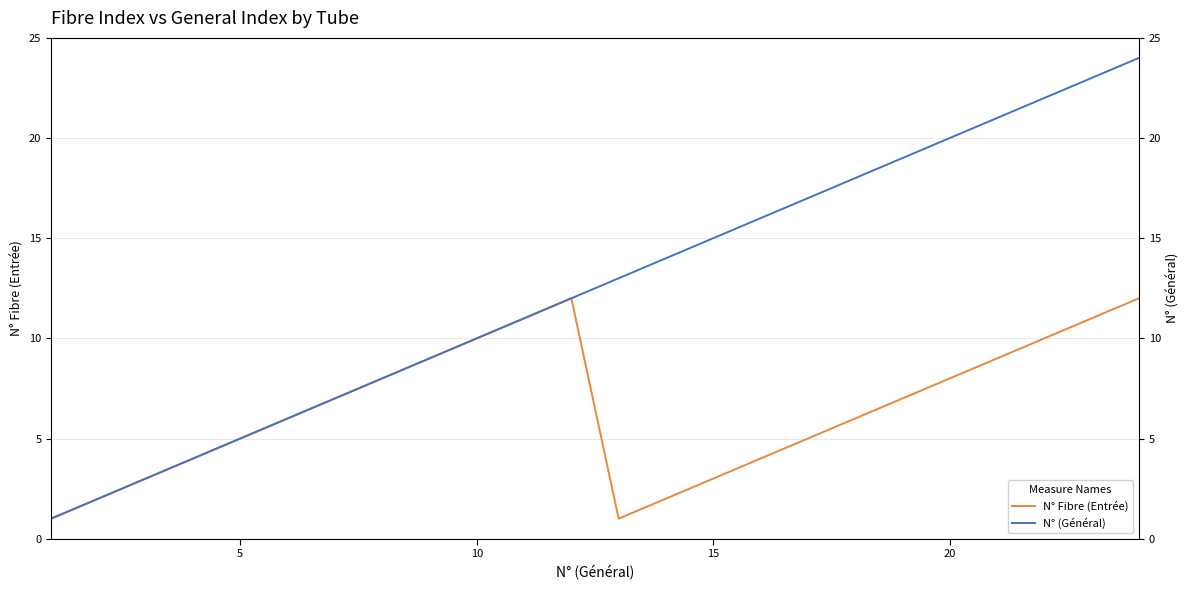

True or false: N° (Général) and N° Fibre (Entrée) intersect in this chart.

False